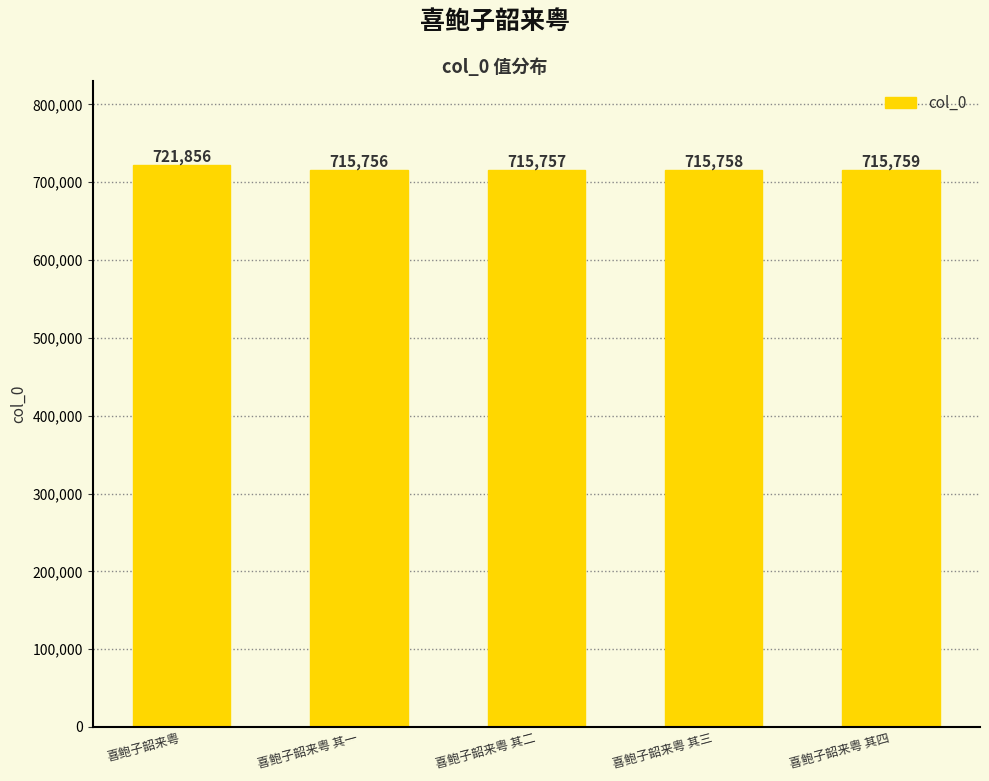

How many series are shown in this chart?

1